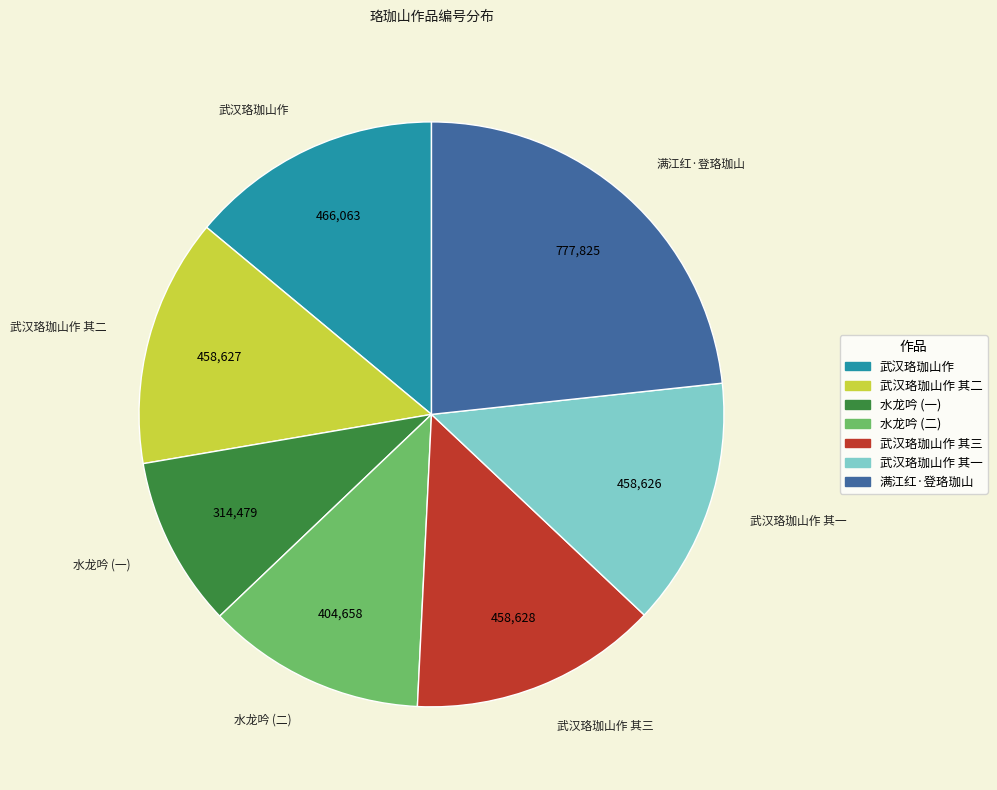

Is there a majority slice in this chart?

No